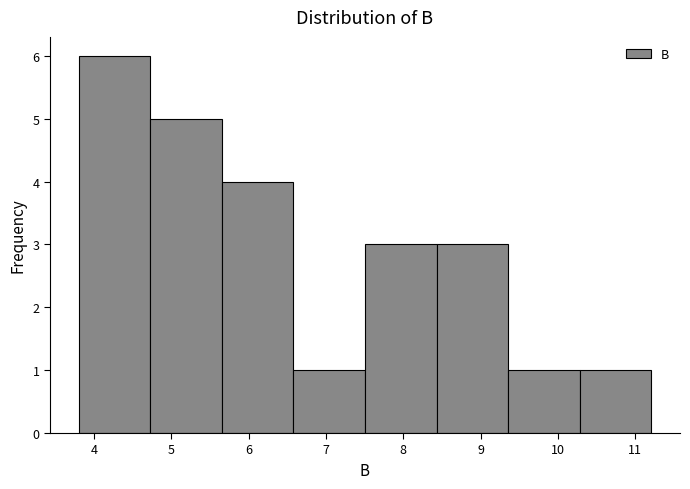

How tall is the bar that spans 6.6 to 7.5 on the x-axis? Neither the bar edges nor the heights are printed on the chart, so give them approximately, as read against the axes.

1